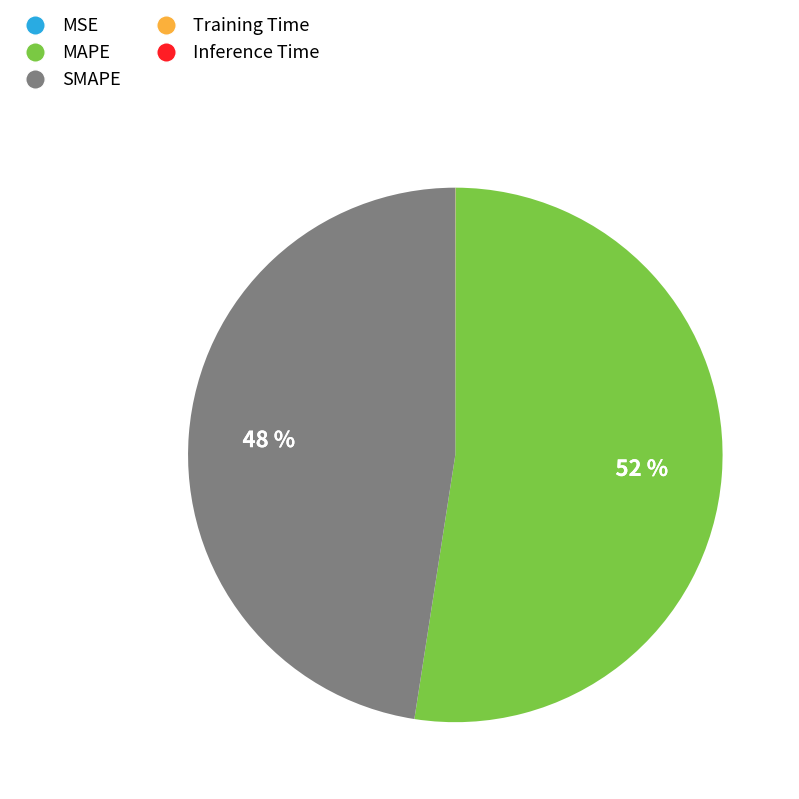

To the nearest percent, what is the difference between the largest and smallest slice percentages?

52%